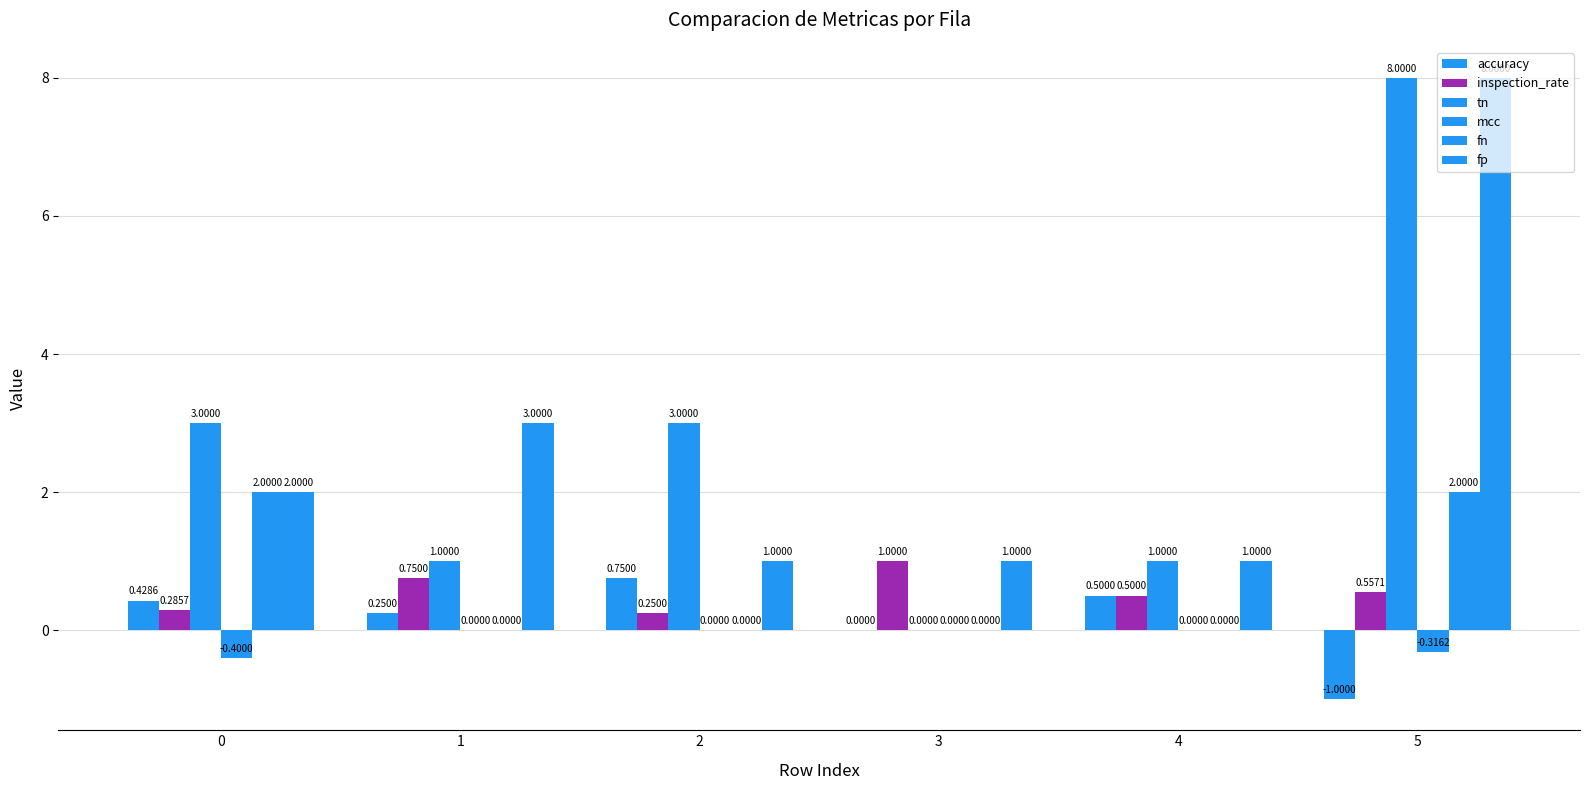

What is the average value of the tn series?

2.7